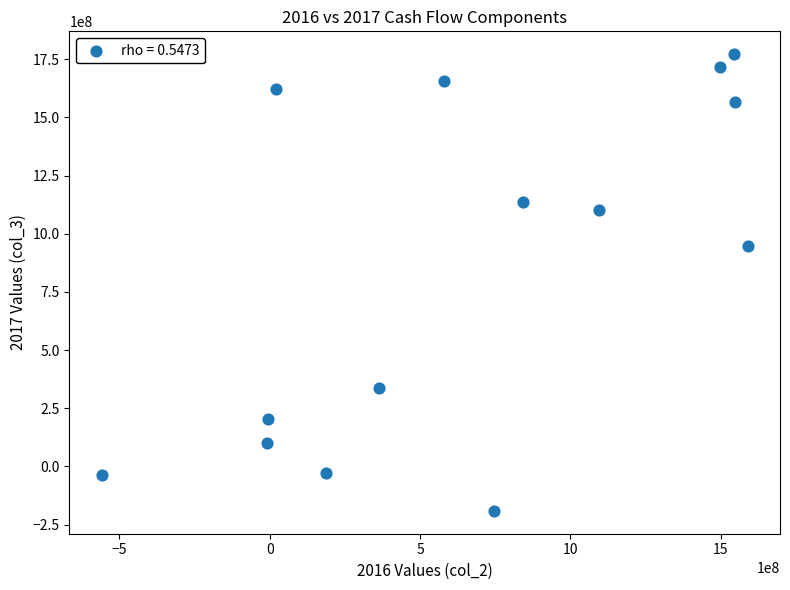

What is the range of Y values (max minus min)?

1962592890.6